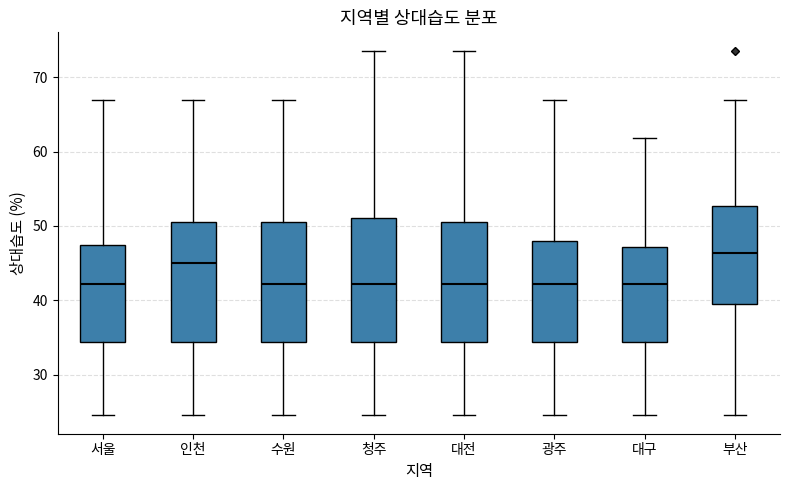

Which box's median line is the highest?

부산